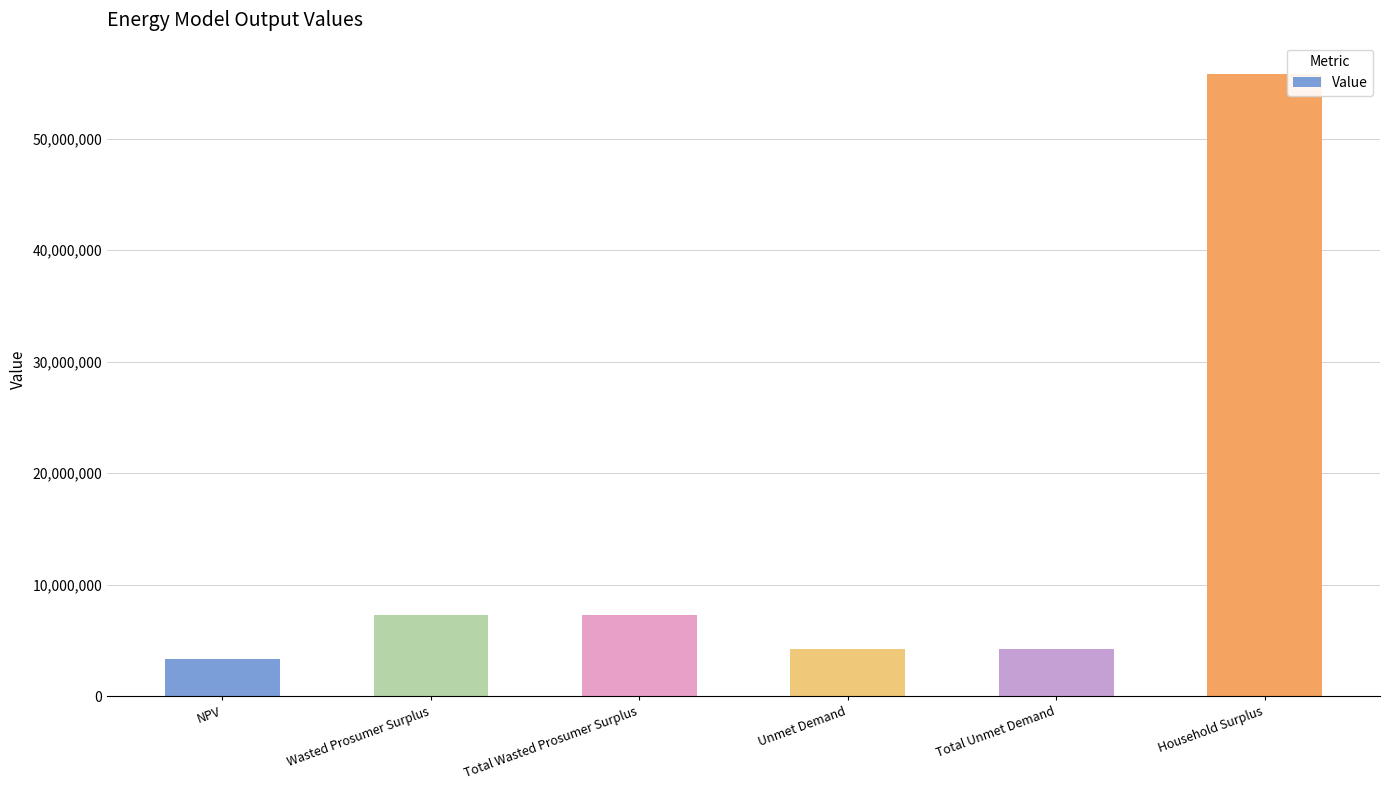

What is the change in value from Wasted Prosumer Surplus to Household Surplus?

+48530162.6